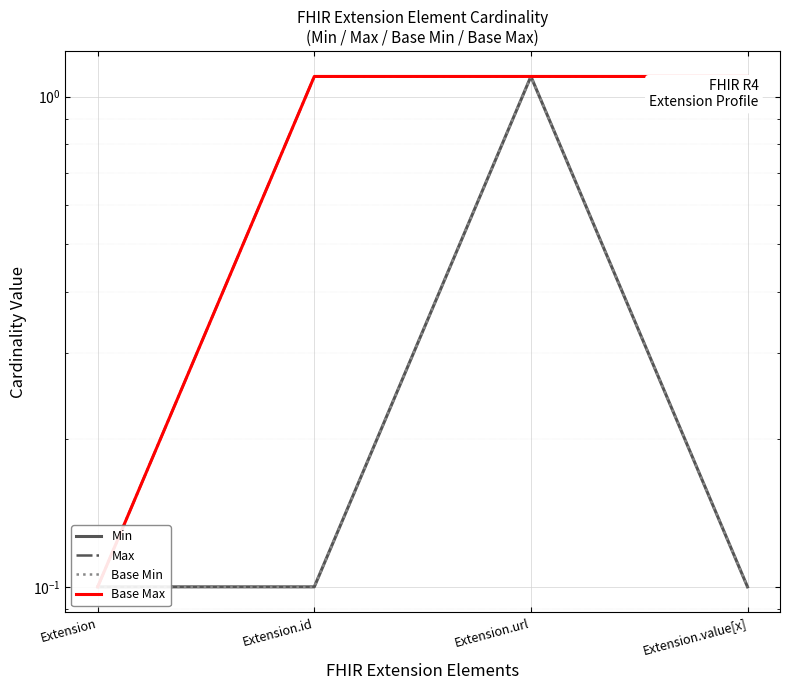

Reading left to right, transcribe all the data shown in this chart.

Min: 0.1	0.1	1.1	0.1
Max: 0.1	1.1	1.1	1.1
Base Min: 0.1	0.1	1.1	0.1
Base Max: 0.1	1.1	1.1	1.1